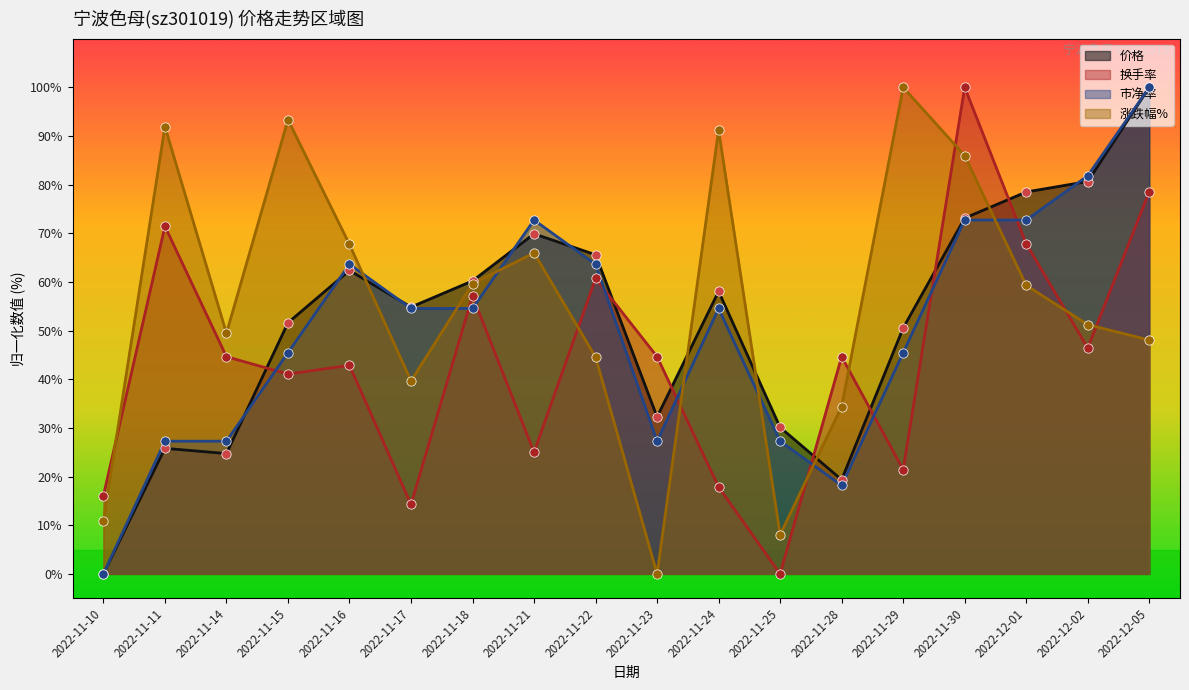

What is the total value across all series at 2022-11-25?

65.5